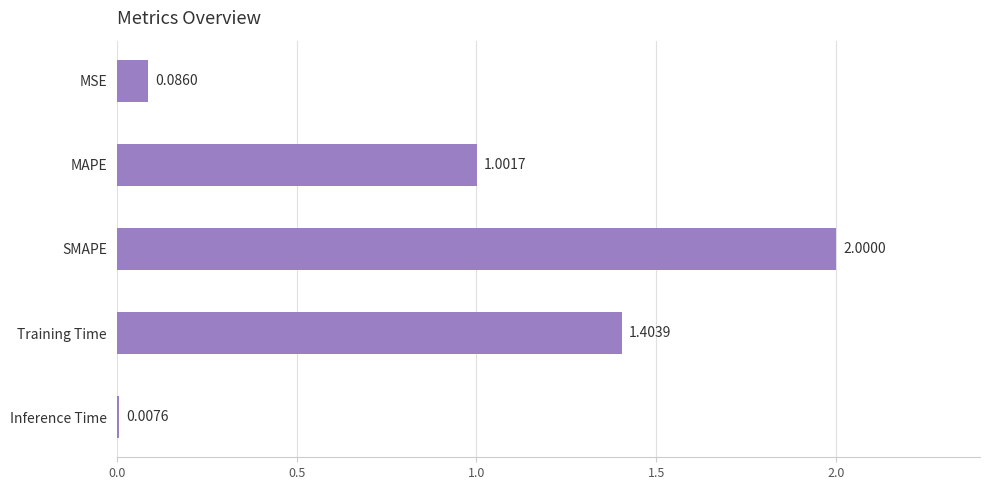

Which category has the highest value across all series?

SMAPE